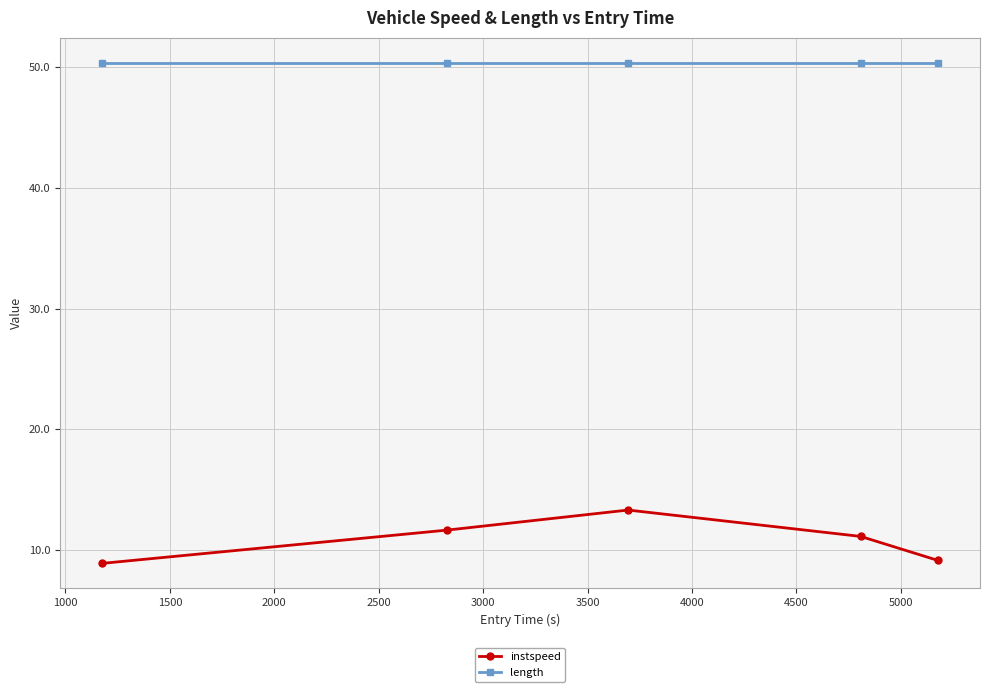

Count the number of data series in this chart.

2